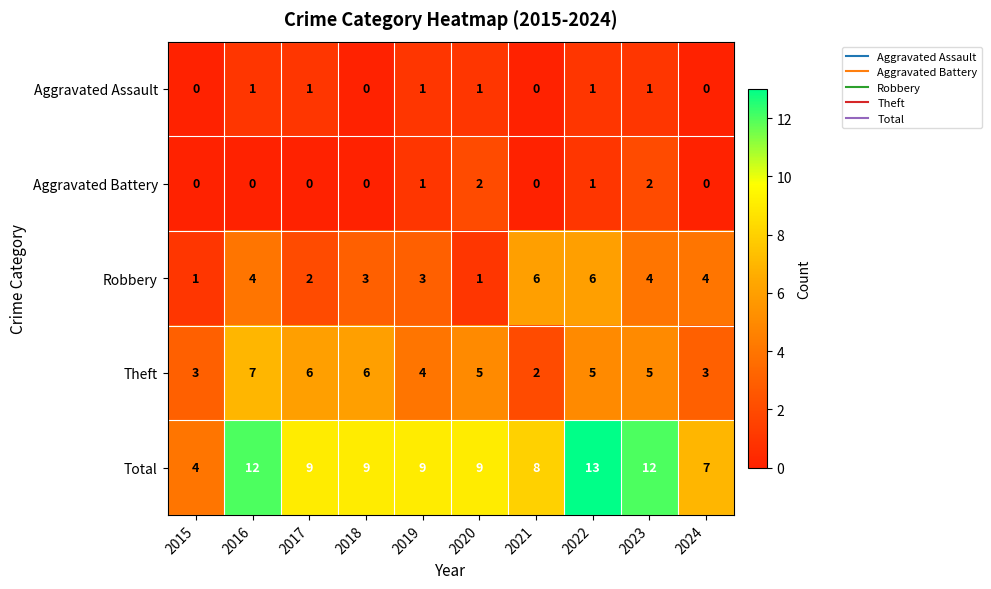

What is the sum of the Total values at 2019 and 2024?

16